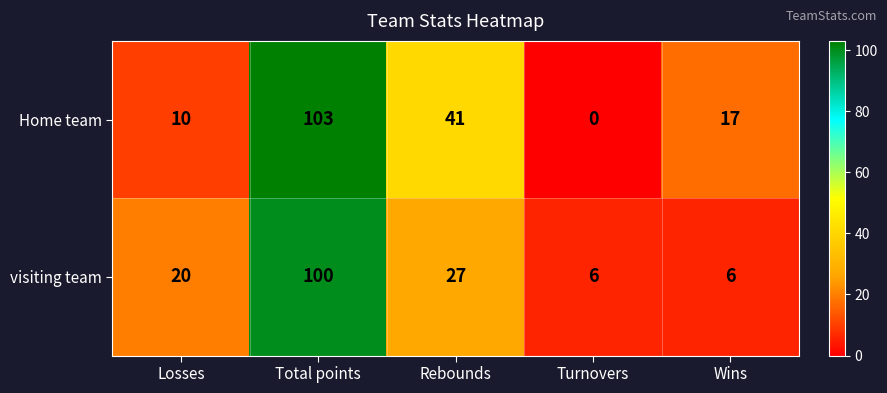

The value of Home team at Rebounds is 41. True or false?

True